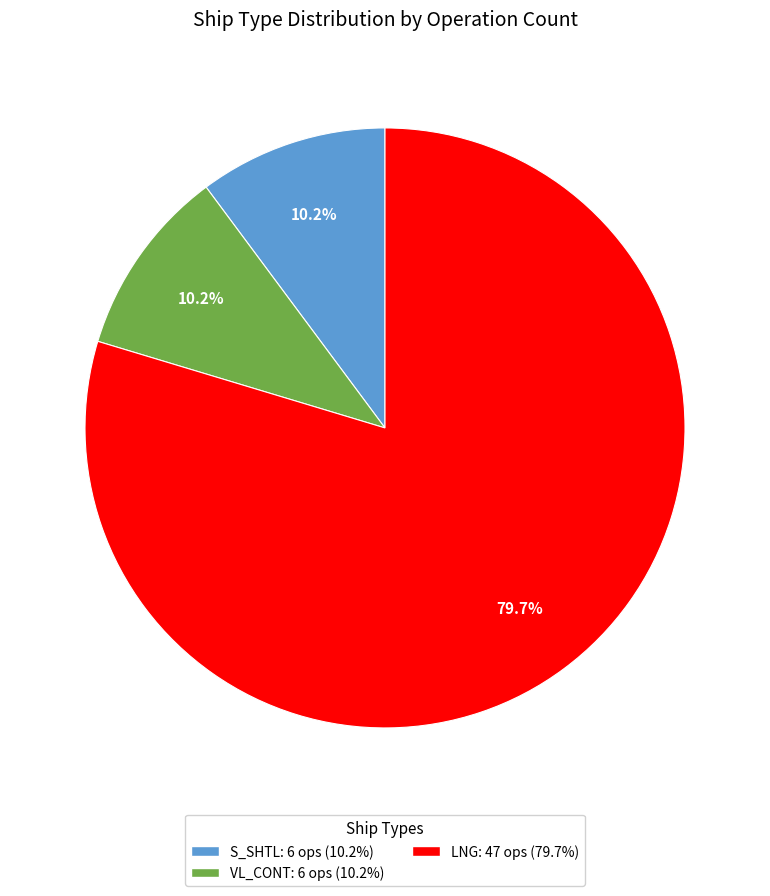

What is the total percentage of LNG: 47 ops (79.7%) and VL_CONT: 6 ops (10.2%)?

89.8%